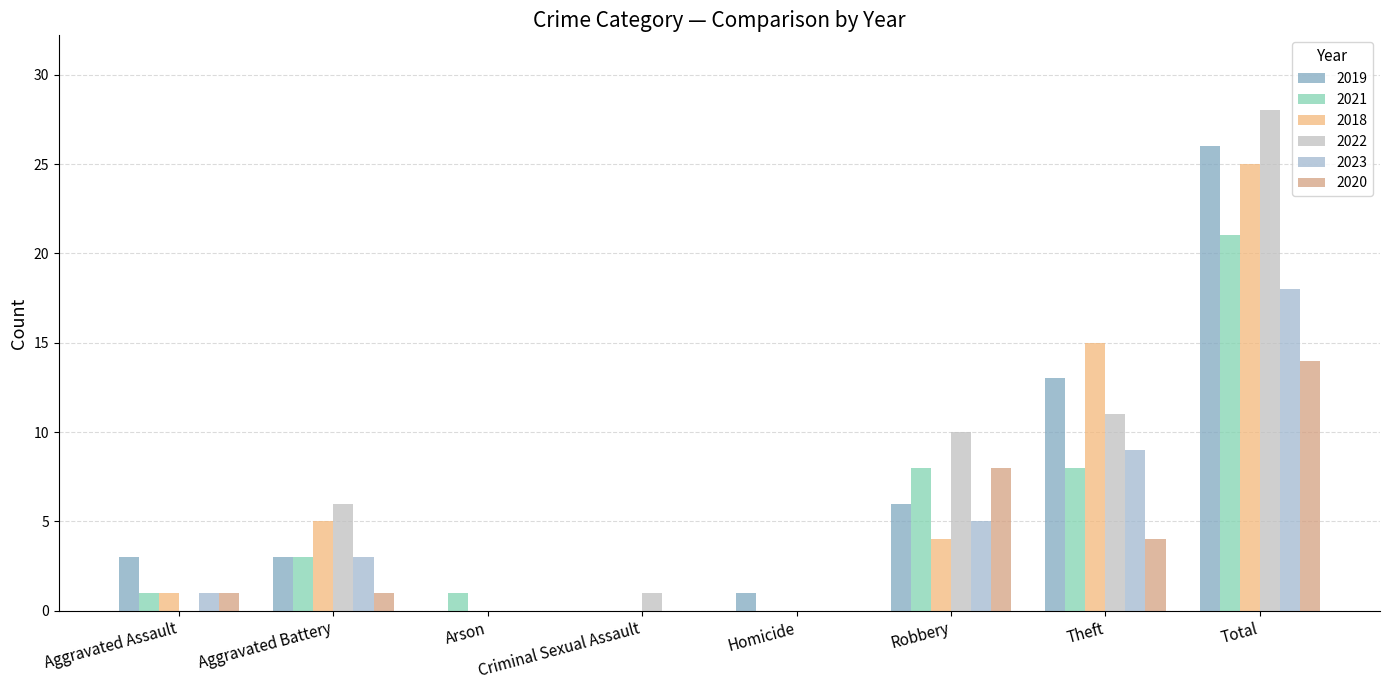

Does the chart contain stacked bars?

No